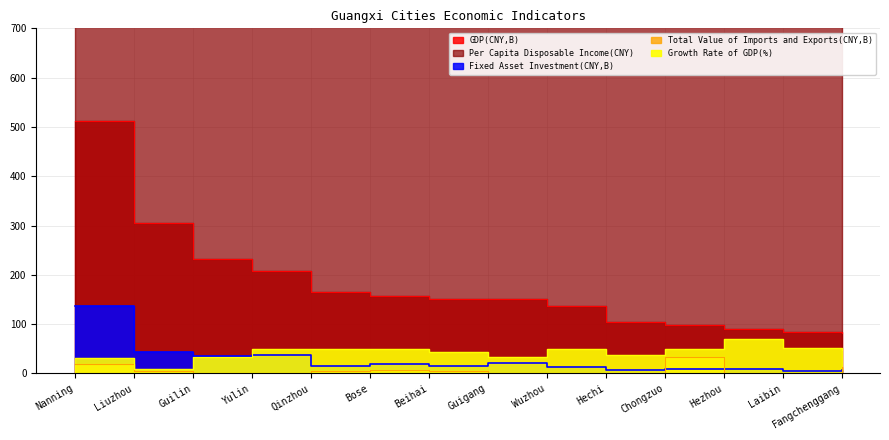

Rank the series at Wuzhou from highest to lowest value.

Per Capita Disposable Income(CNY), GDP(CNY,B), Growth Rate of GDP(%), Fixed Asset Investment(CNY,B), Total Value of Imports and Exports(CNY,B)